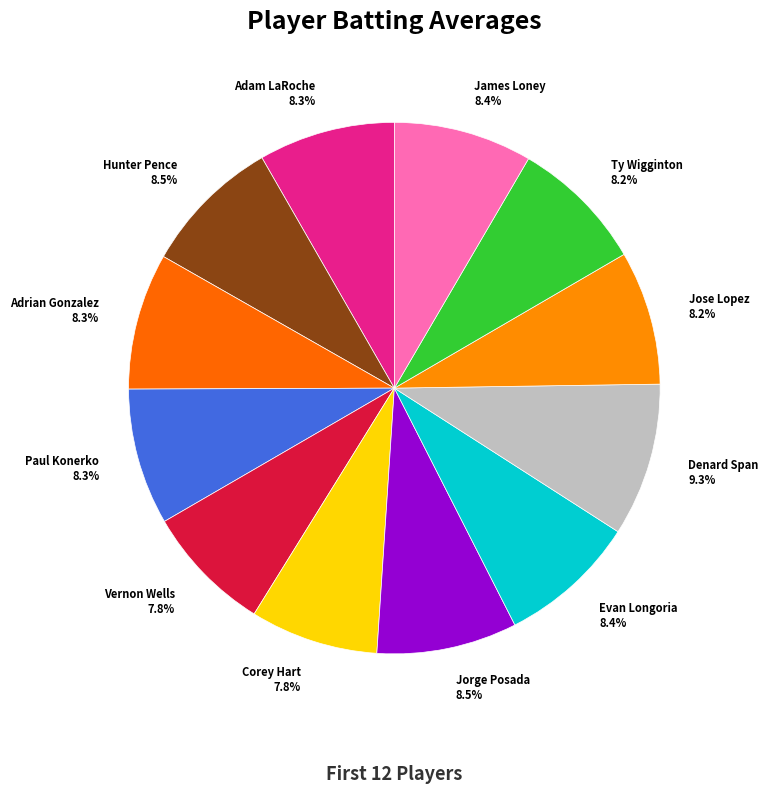

To the nearest percent, what portion does Corey Hart represent?

8%